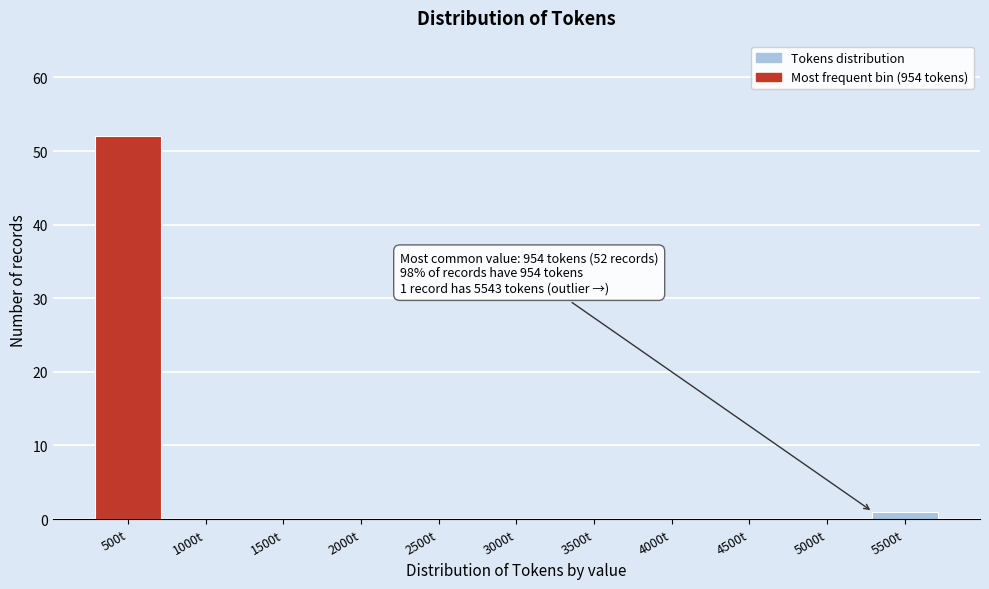

Reading right to left, extract all data points from this chart.

5500t=1	5000t=0	4500t=0	4000t=0	3500t=0	3000t=0	2500t=0	2000t=0	1500t=0	1000t=0	500t=52